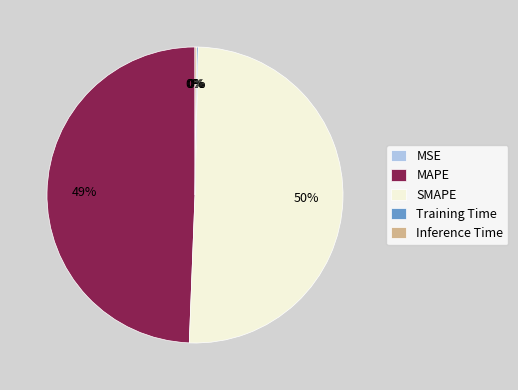

Which category has the biggest portion of the pie?

SMAPE